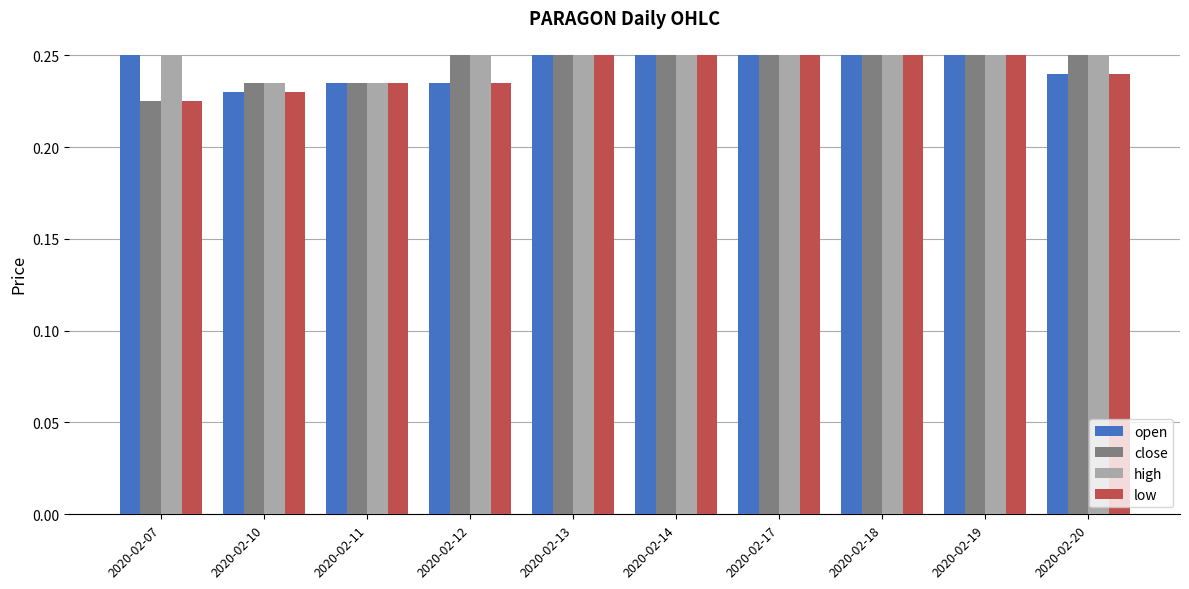

The close series shows 0.1 at 2020-02-17. True or false?

False